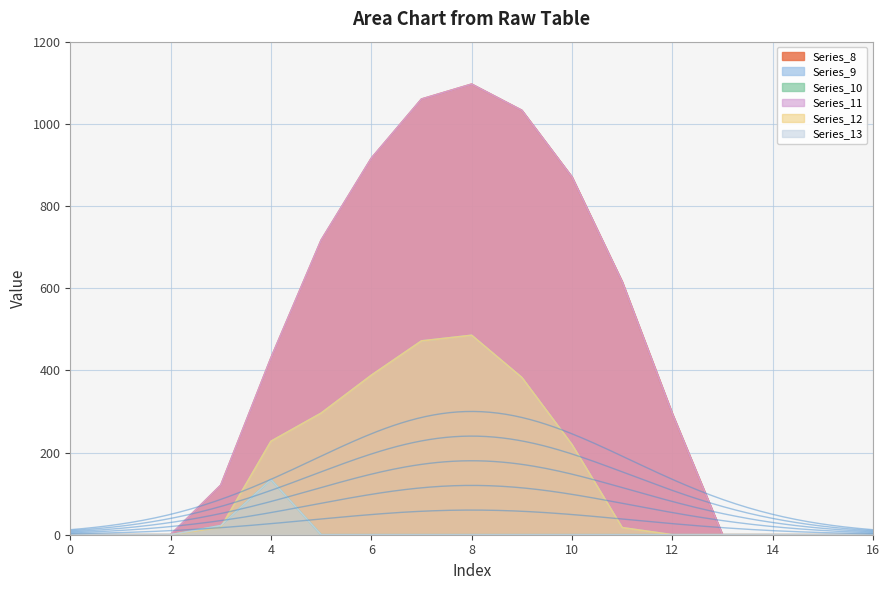

What are all the series names shown in the legend?

Series_8, Series_9, Series_10, Series_11, Series_12, Series_13